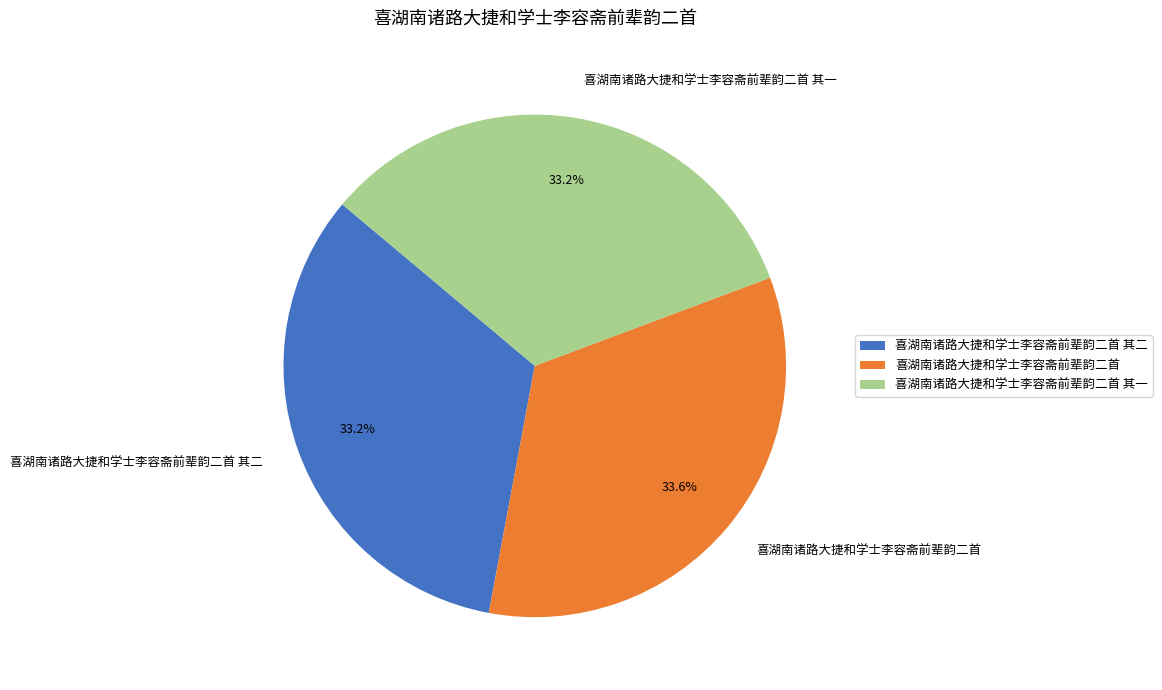

Count the number of slices in the pie.

3